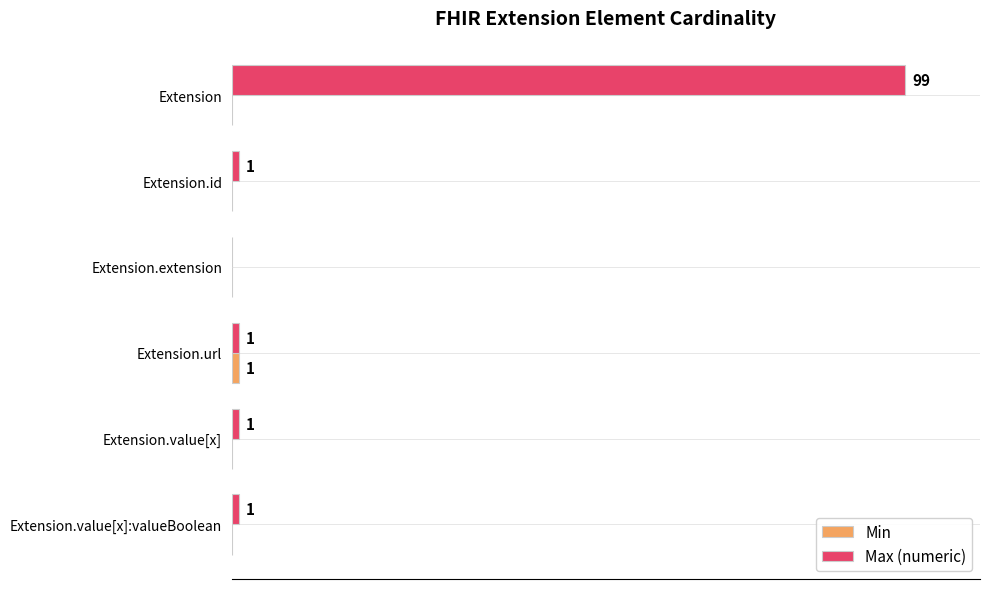

At which category is the sum across all series the highest?

Extension